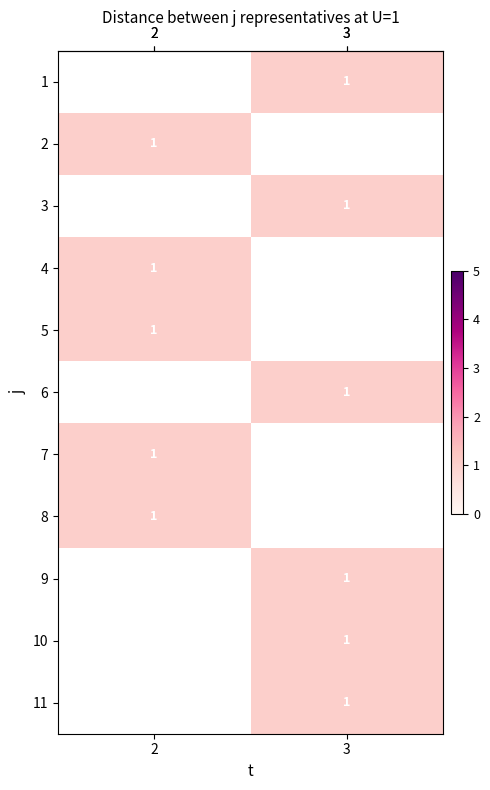

Between 2 and 3, which is larger?

3